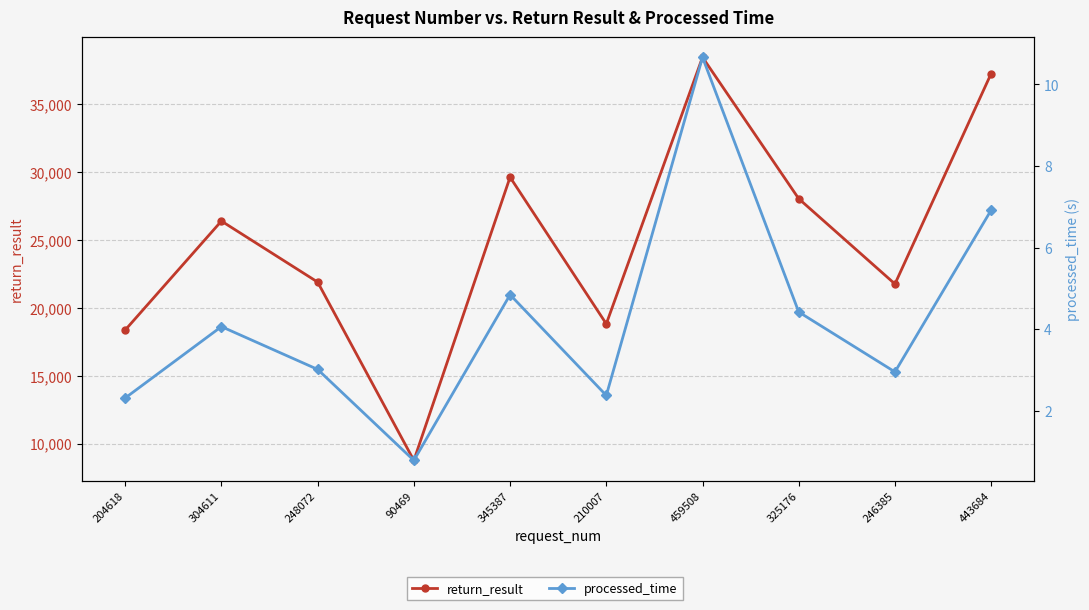

Which series has the largest total across all categories?

return_result